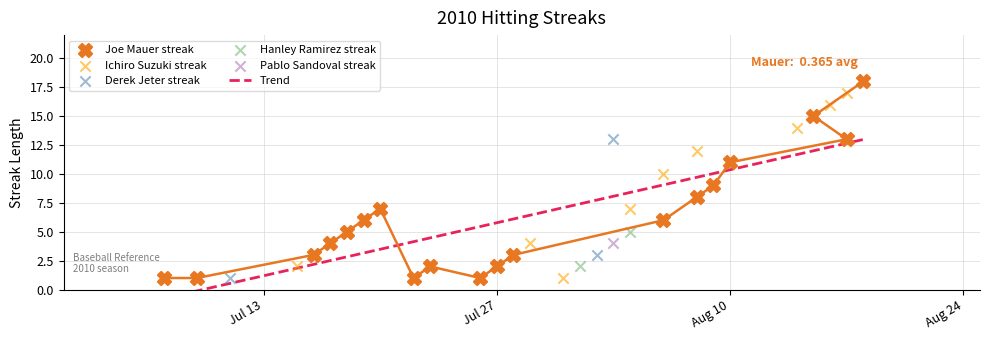

Which series reaches the maximum Y coordinate?

Joe Mauer